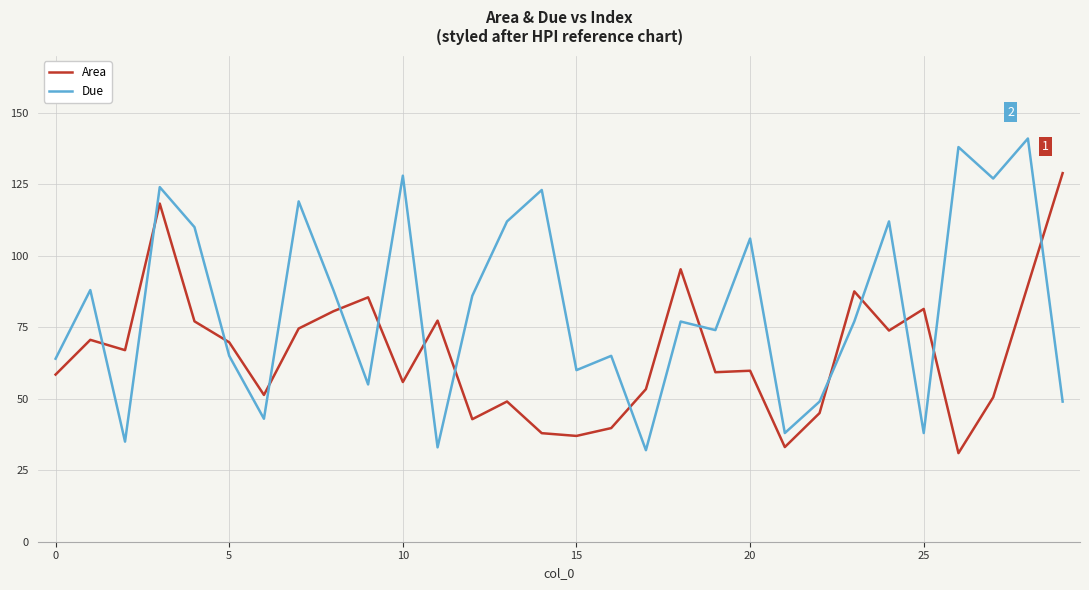

What is the difference between the maximum and minimum values in the Due series?

109.0